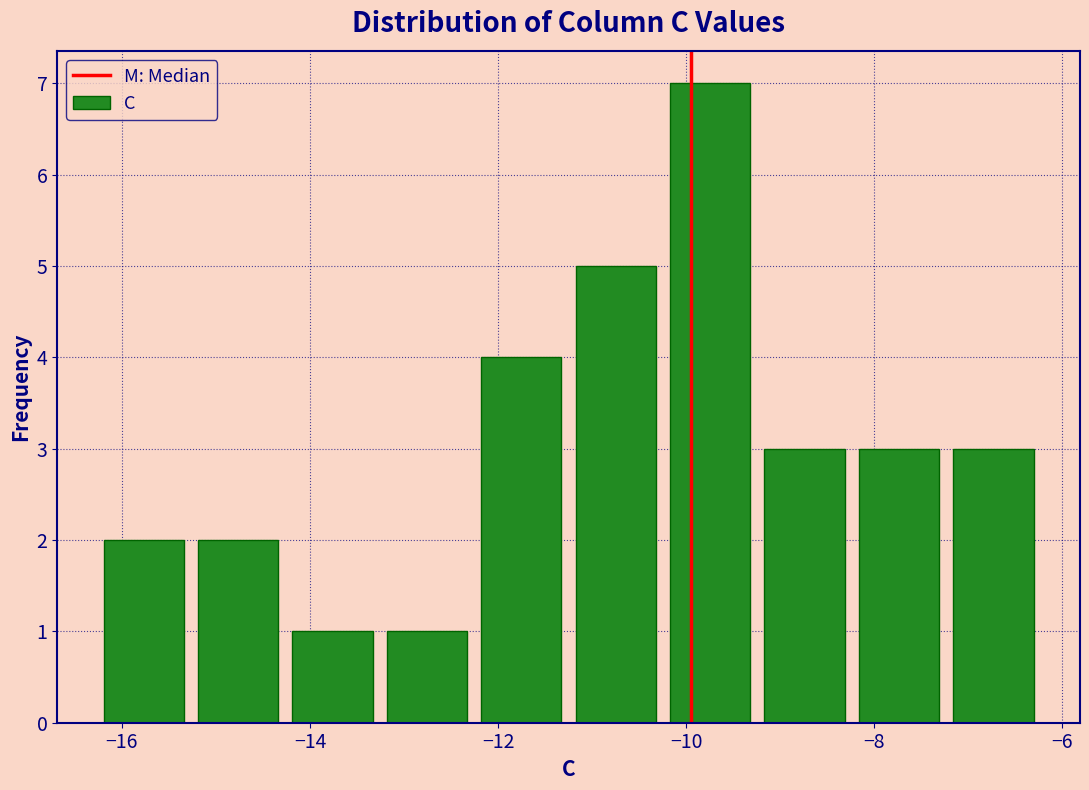

Reading left to right, transcribe this chart: for each bar, give the range it covers on the x-axis and its height. Neither the bar edges nor the heights are printed on the chart, so give them approximately, as read against the axes.

-16.2 to -15.2: 2
-15.2 to -14.2: 2
-14.2 to -13.2: 1
-13.2 to -12.2: 1
-12.2 to -11.2: 4
-11.2 to -10.2: 5
-10.2 to -9.2: 7
-9.2 to -8.2: 3
-8.2 to -7.2: 3
-7.2 to -6.2: 3